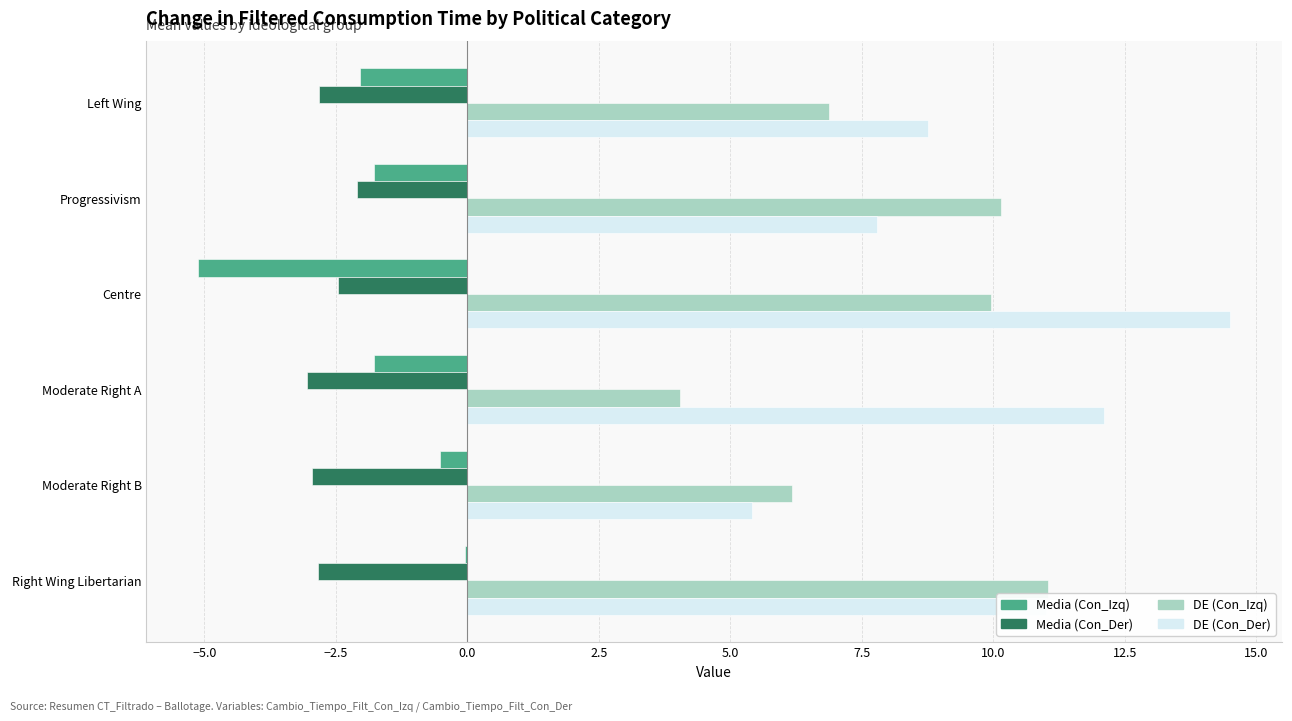

Is it true that Media (Con_Der) equals -2.8 at Right Wing Libertarian?

True